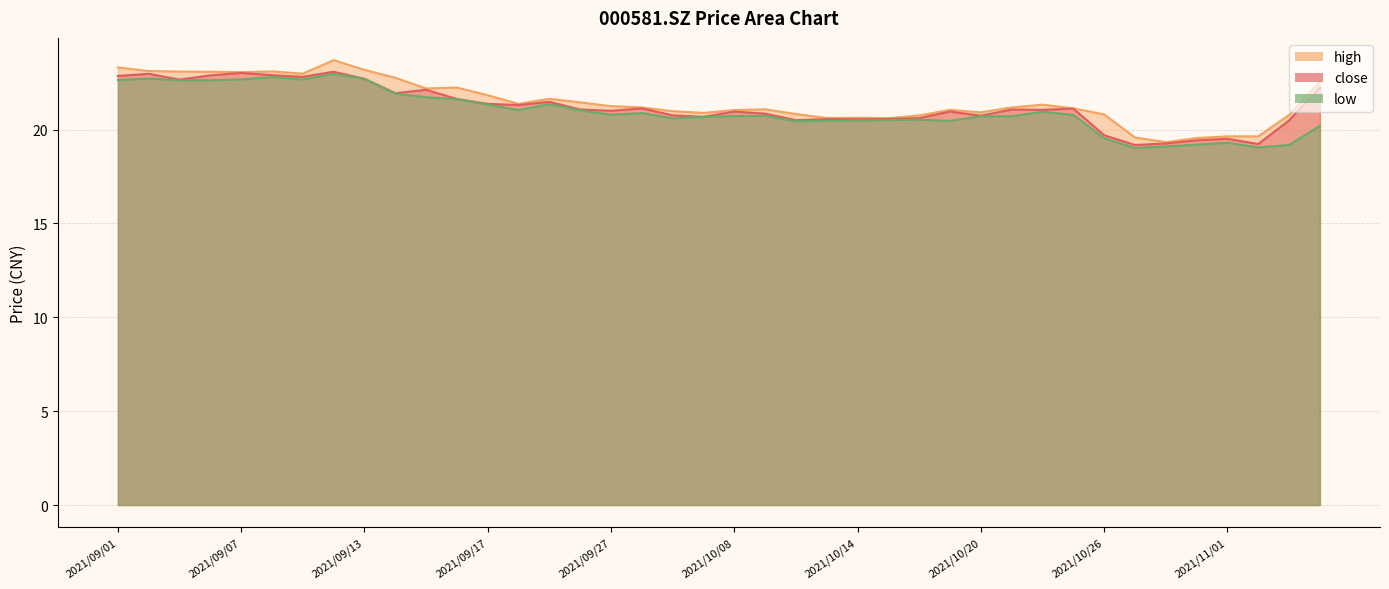

What are all the series names shown in the legend?

close, high, low